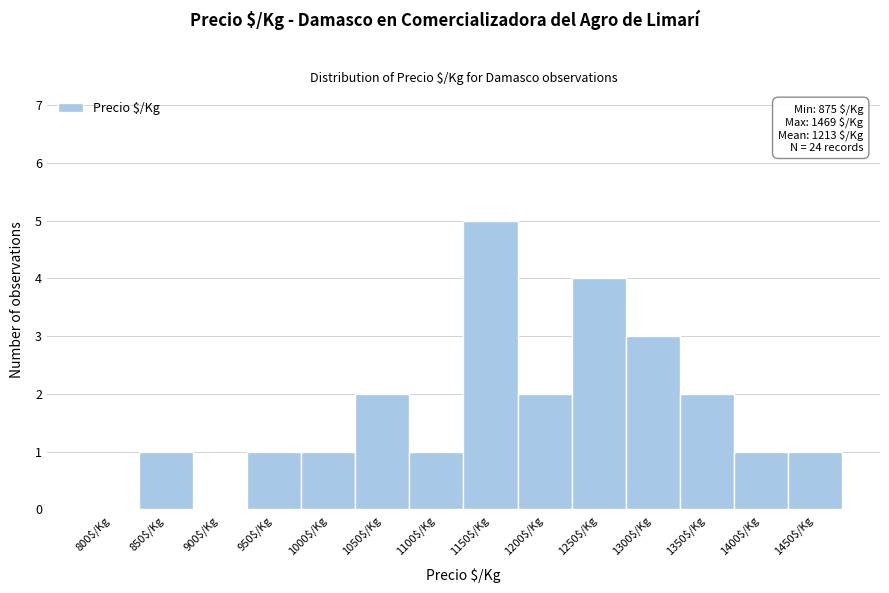

What is the greatest value displayed?

5